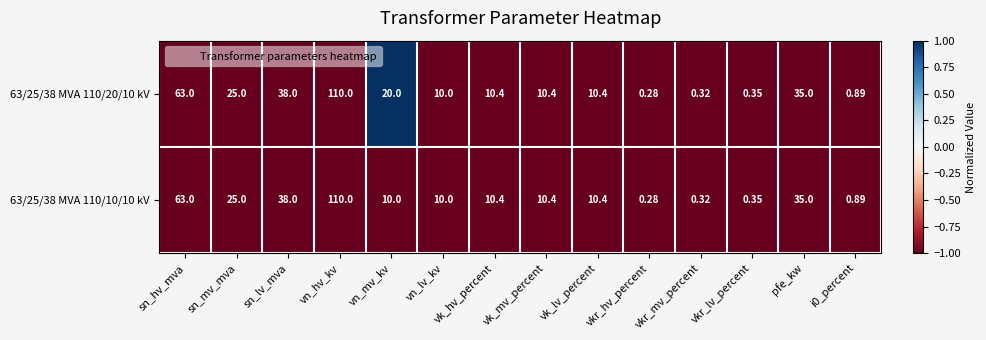

At which label does 63/25/38 MVA 110/10/10 kV first exceed 10?

sn_hv_mva